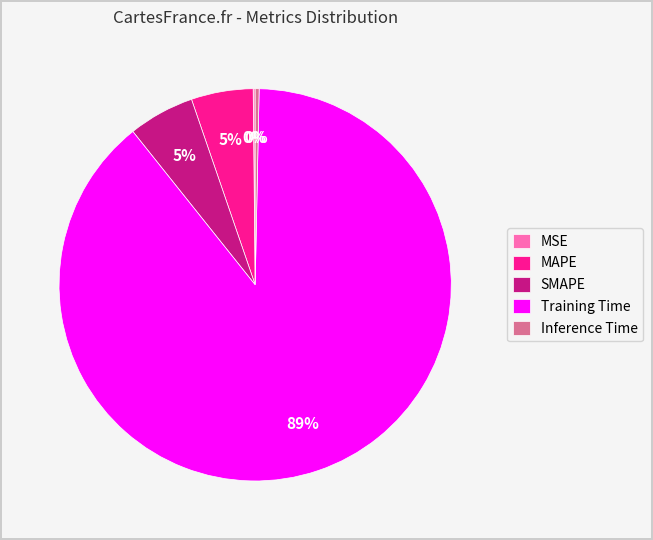

What is the largest slice in the pie chart?

Training Time